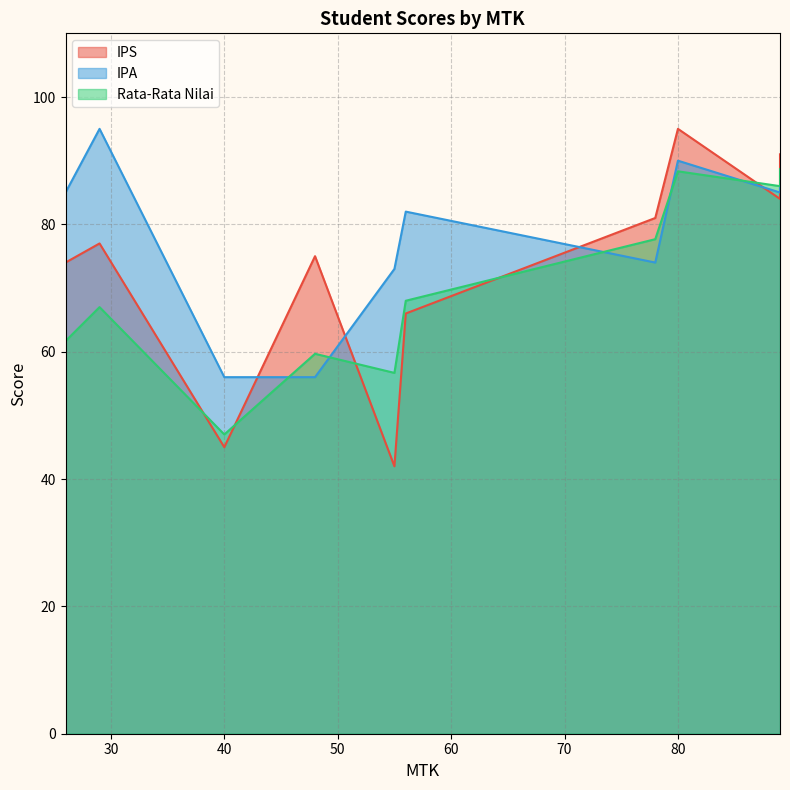

What is the lowest value of the IPA series?

56.0